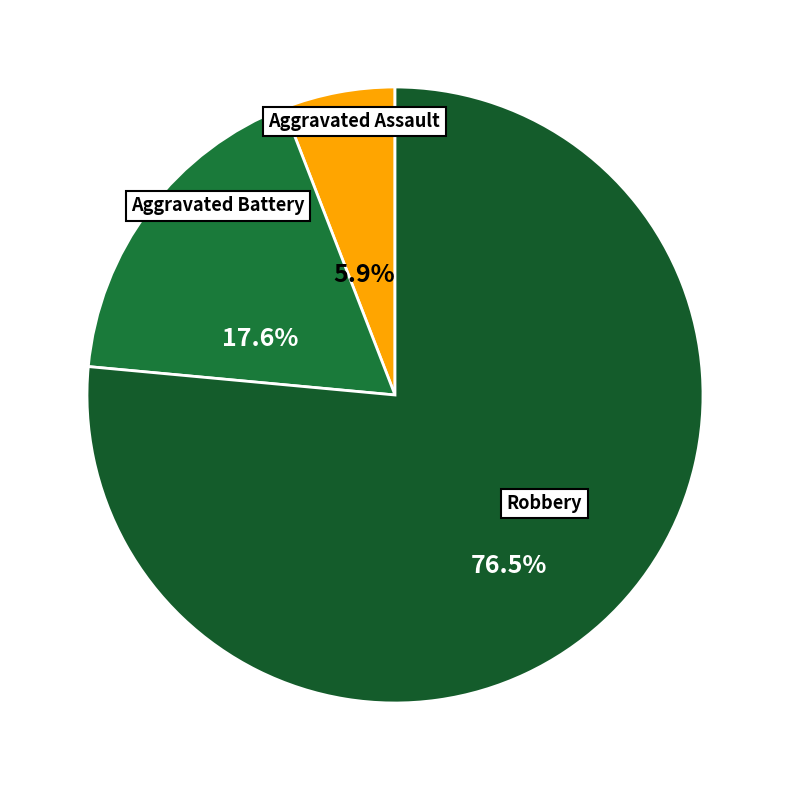

How many segments does this pie chart have?

3